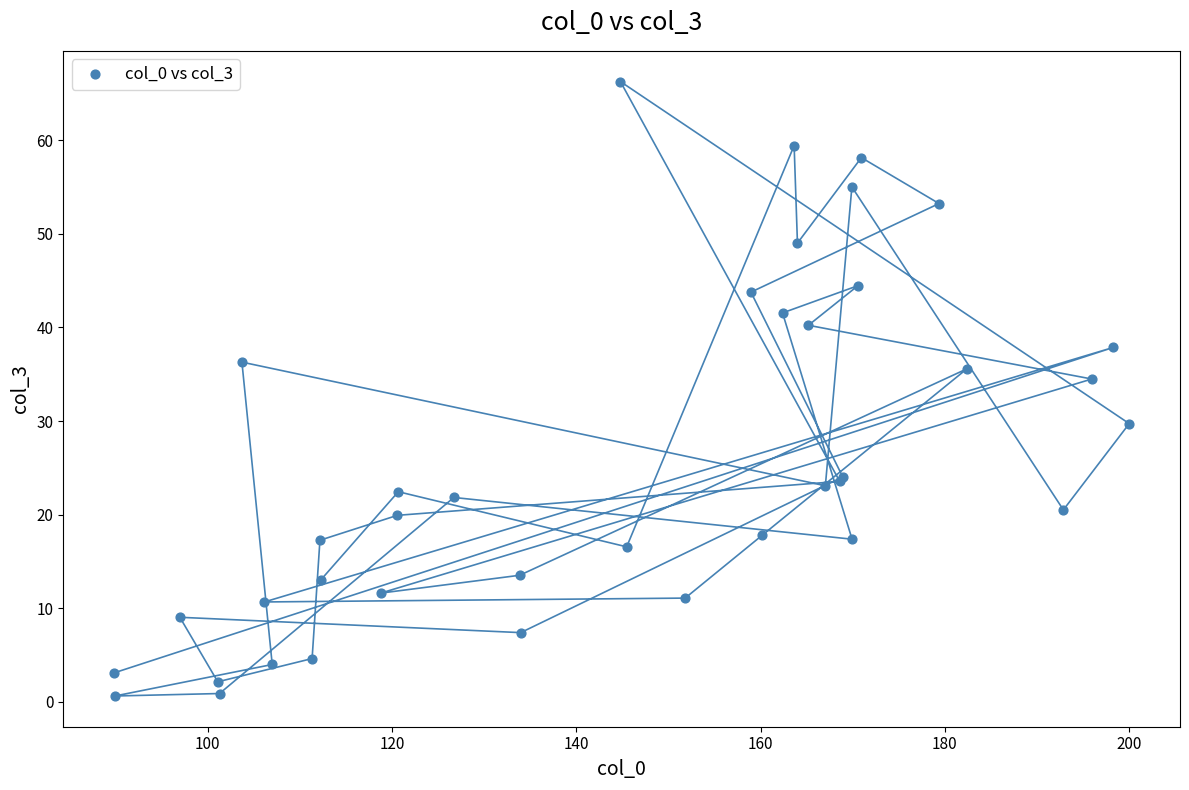

What Y value in the scatter plot is closest to 33?

34.5